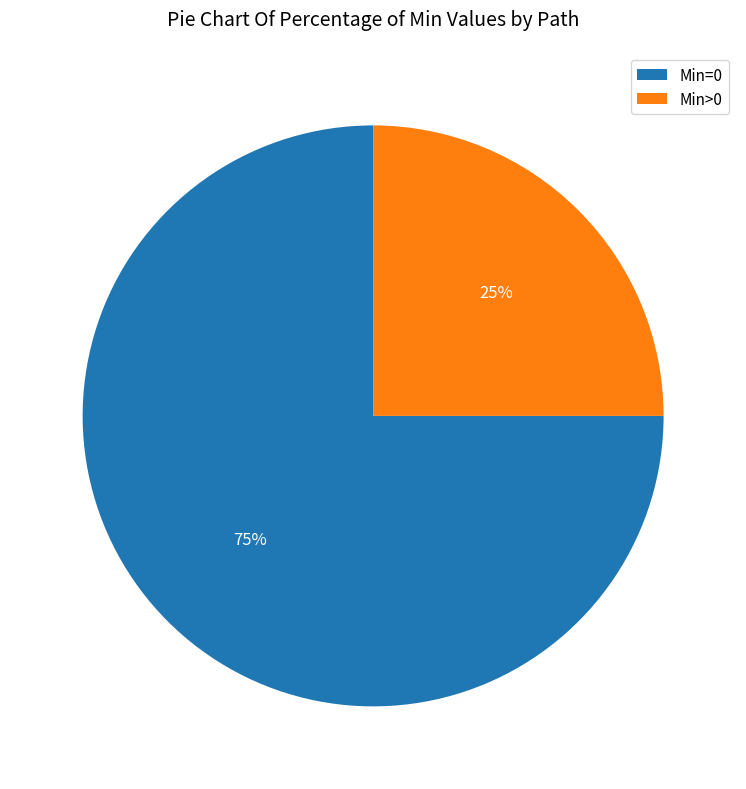

How many segments does this pie chart have?

2